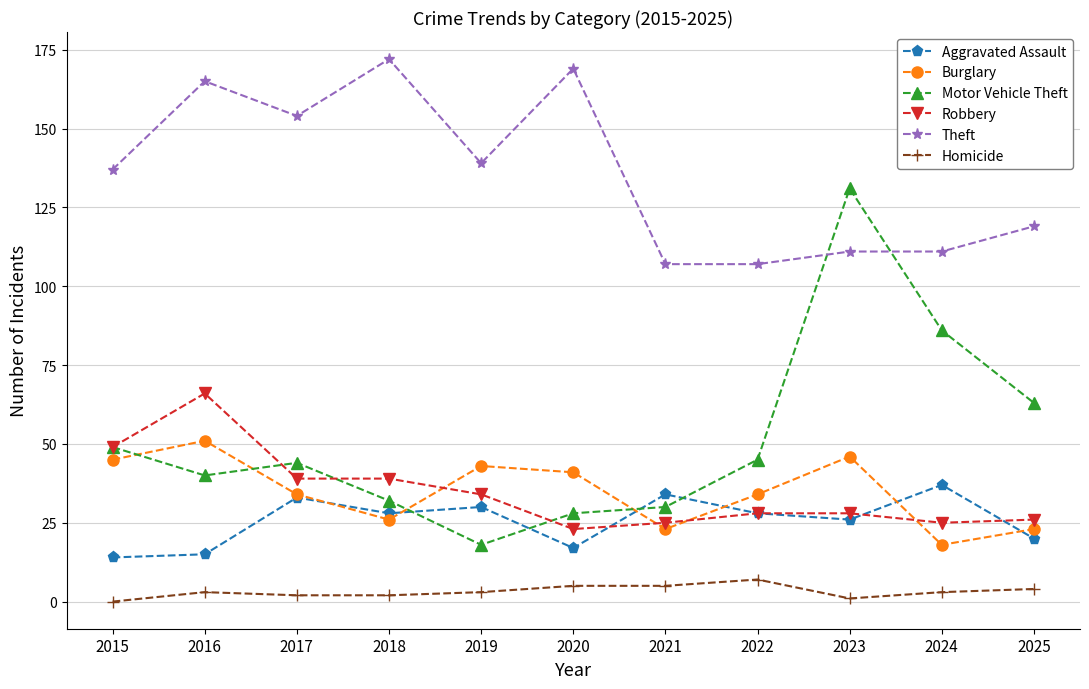

At which category does Robbery reach its first local peak?

2016